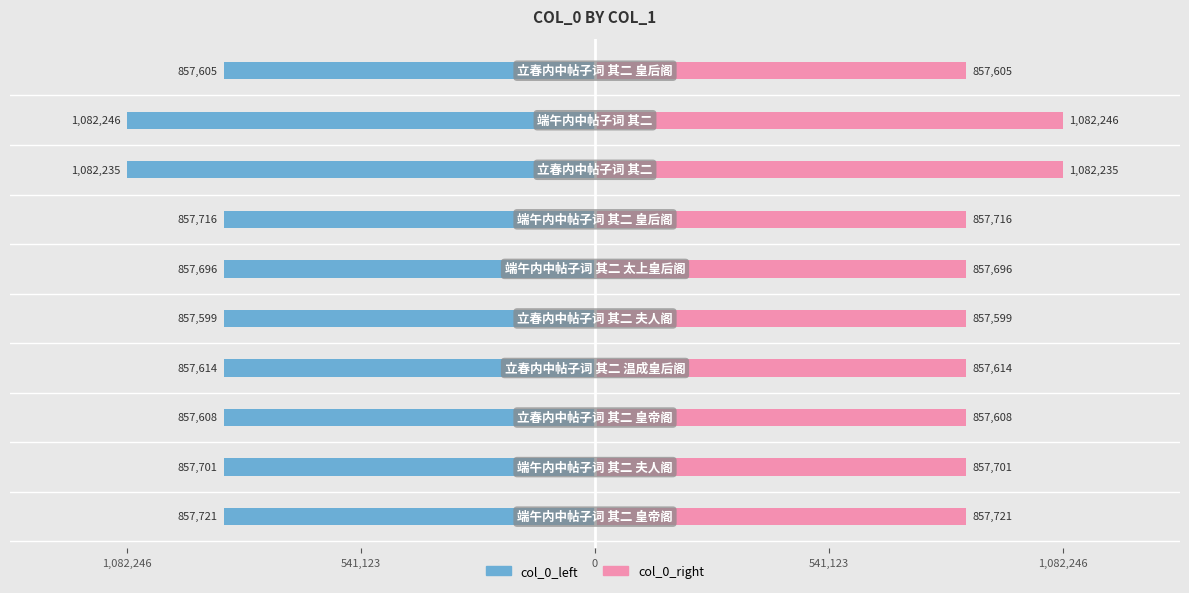

Is the value of col_0_right at 6 greater than the value of col_0_left at 1,082,246?

Yes